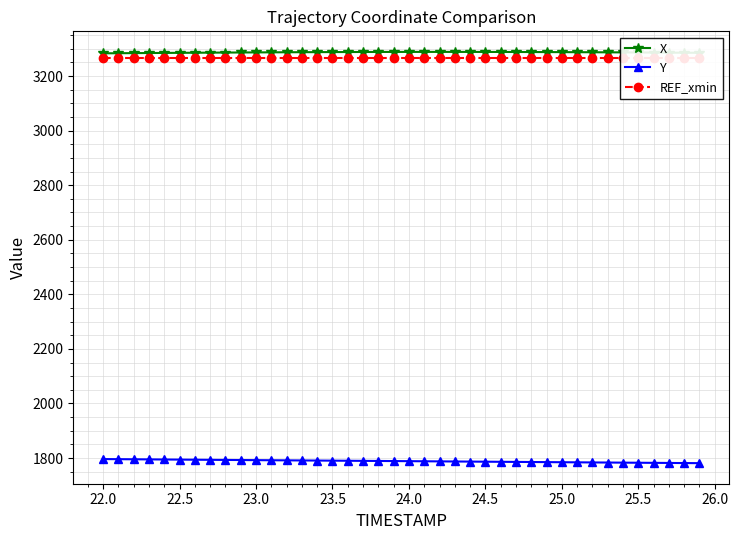

How many lines are shown in the chart?

3